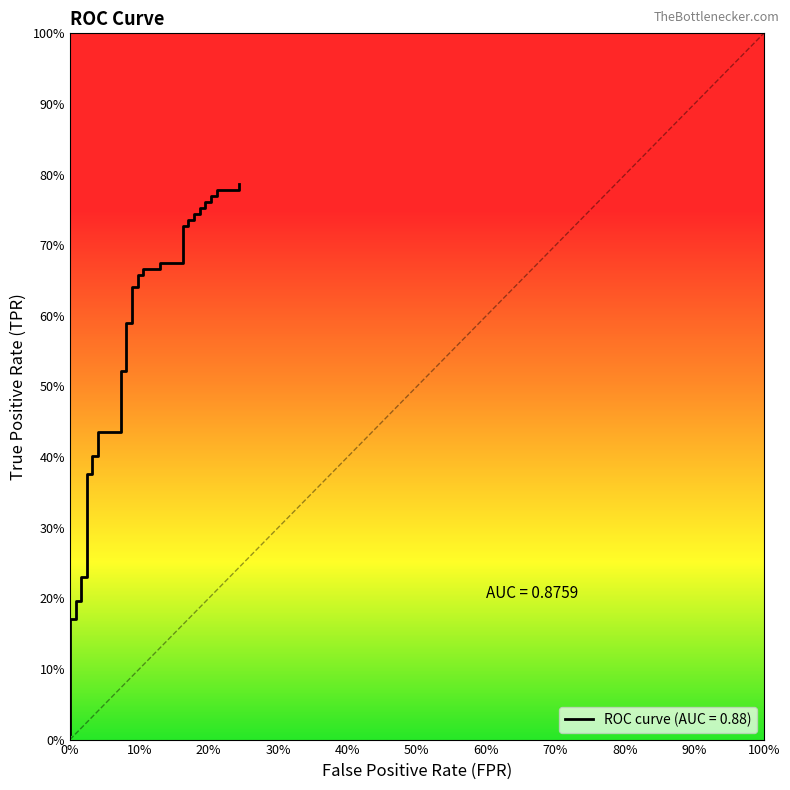

Where is the data nearest to the value 0?

fpr